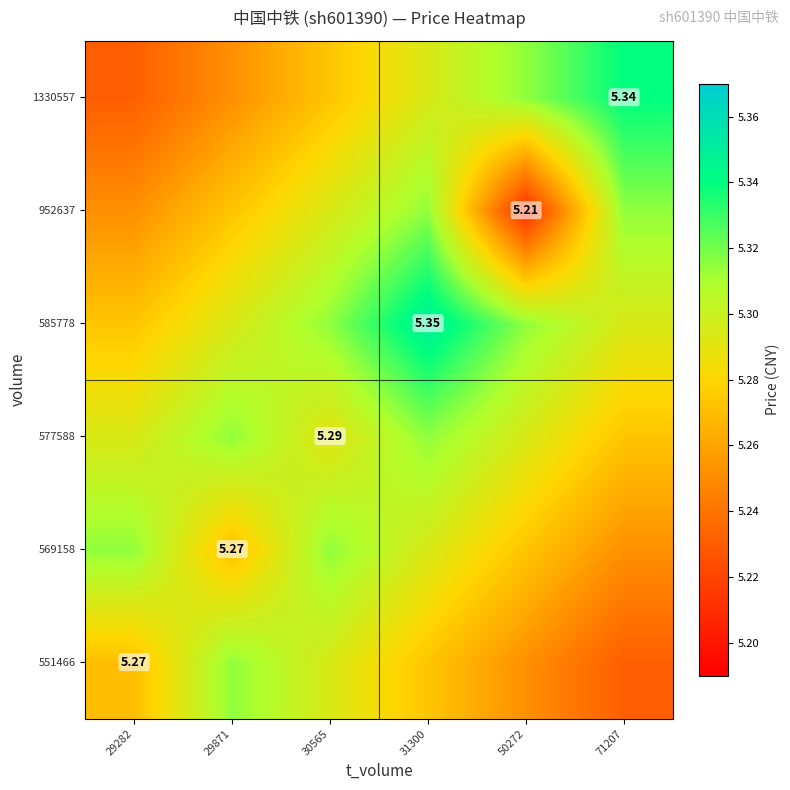

Rank the series at 50272 from lowest to highest value.

952637, 551466, 569158, 577588, 585778, 1330557